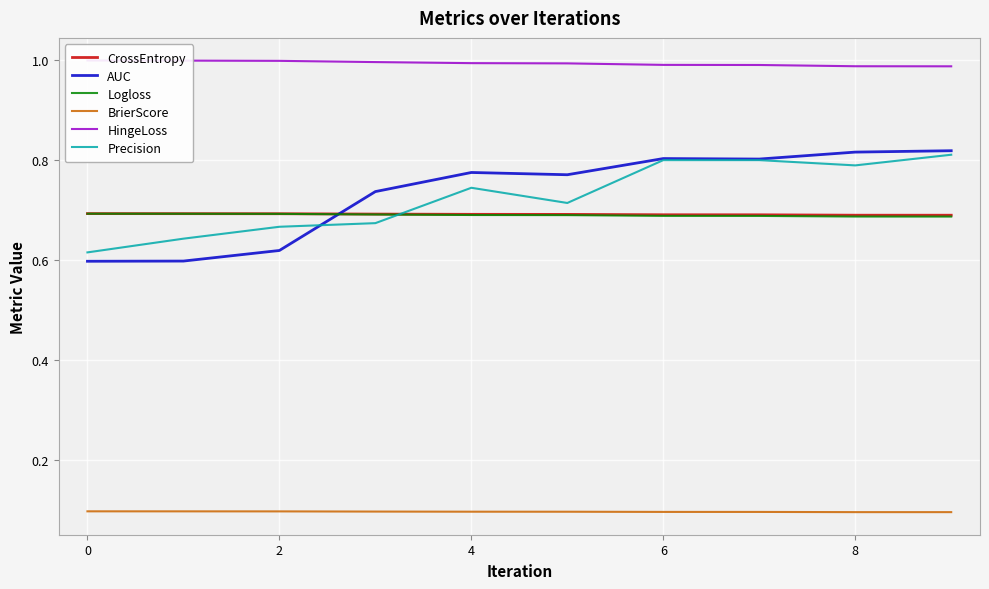

List the series in order of their peak value, lowest first.

BrierScore, Logloss, CrossEntropy, Precision, AUC, HingeLoss